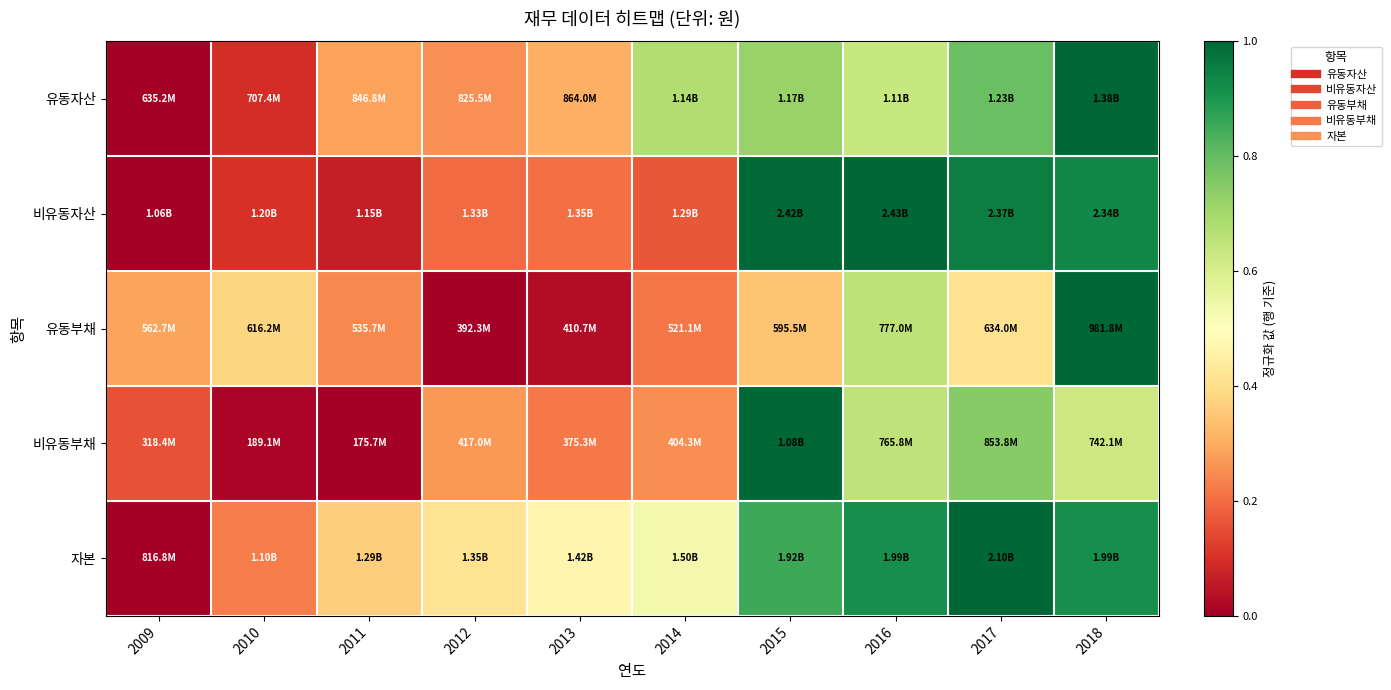

At which category does the chart reach its peak across all series?

2018